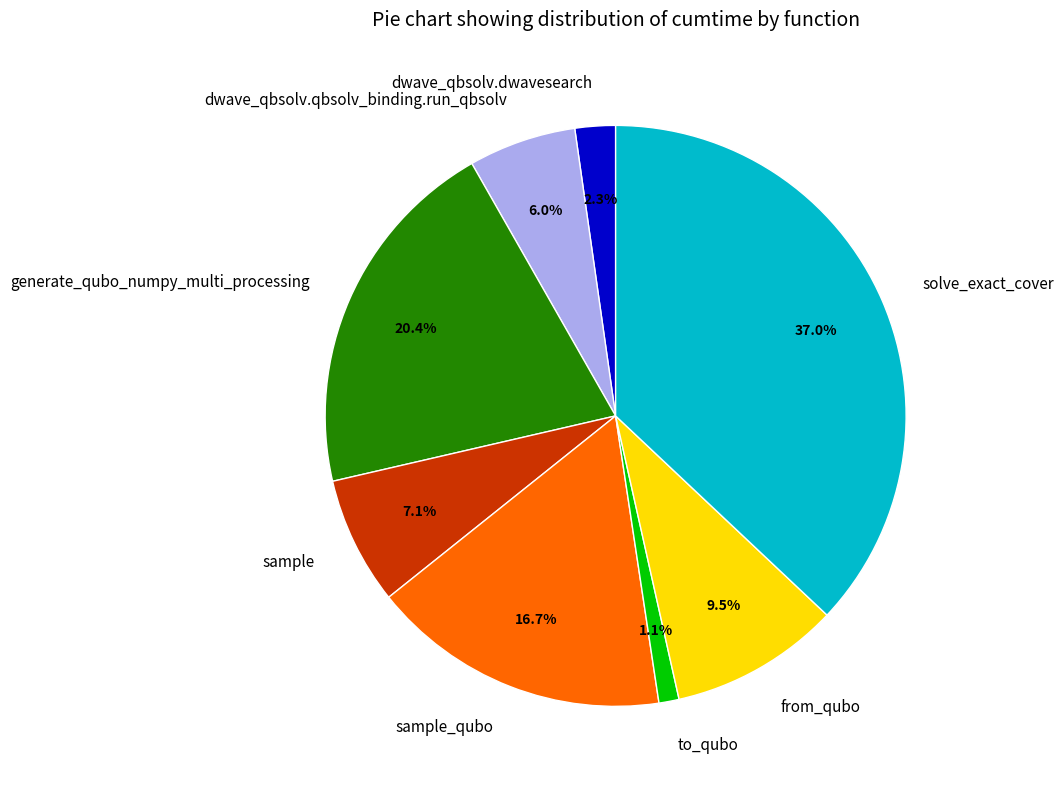

To the nearest percent, what is the difference between the largest and smallest slice percentages?

36%